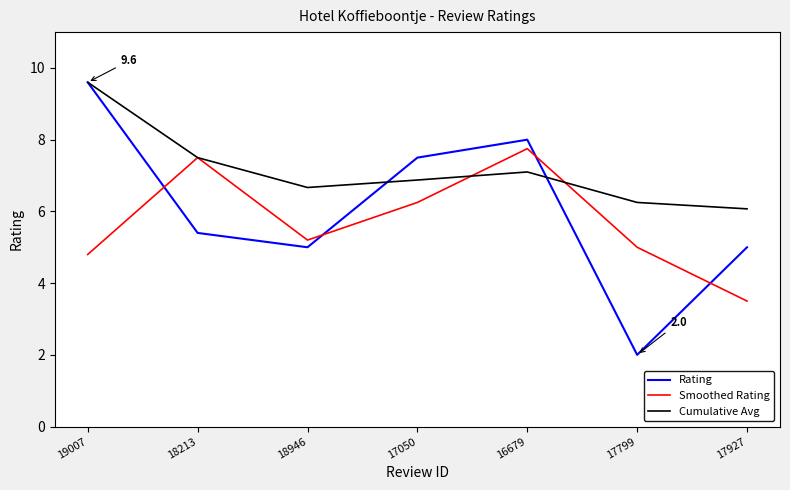

Which label corresponds to the largest value in the chart?

19007